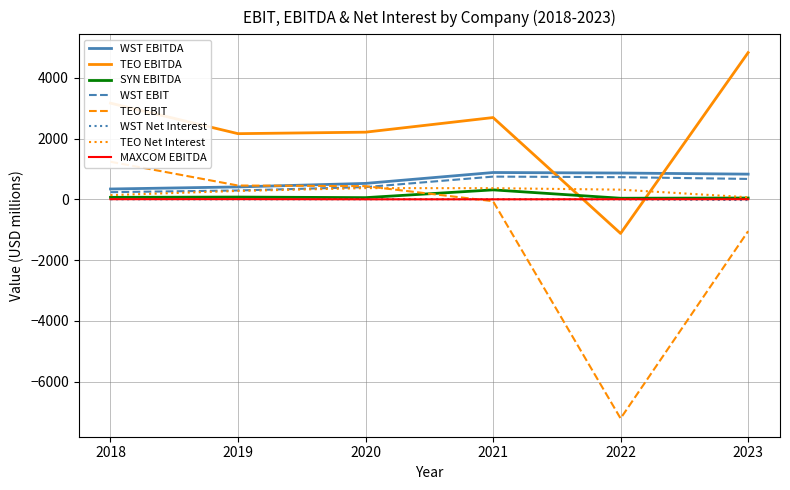

Is the value of SYN EBITDA at 2023 greater than the value of WST EBITDA at 2020?

No